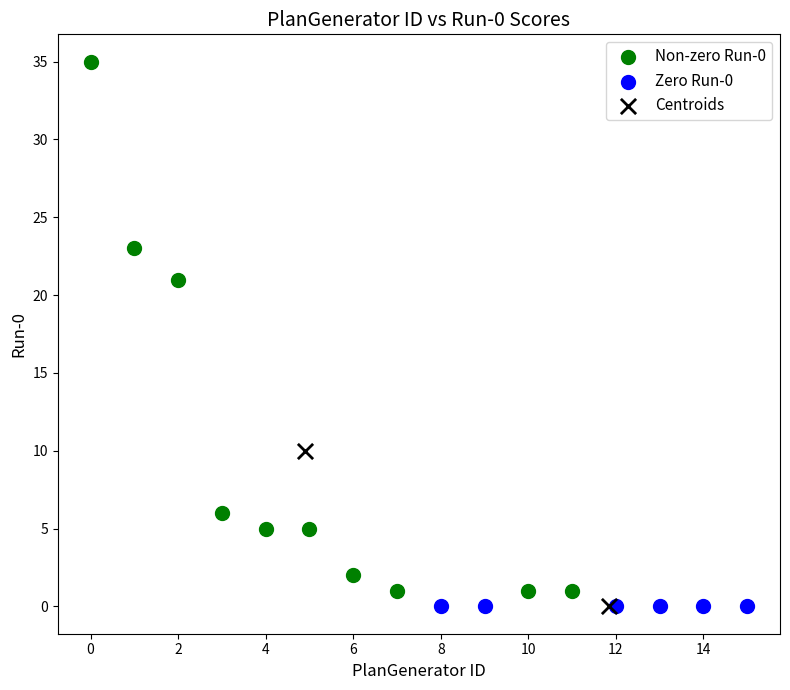

What are all the series names shown in the legend?

Non-zero Run-0, Zero Run-0, Centroids